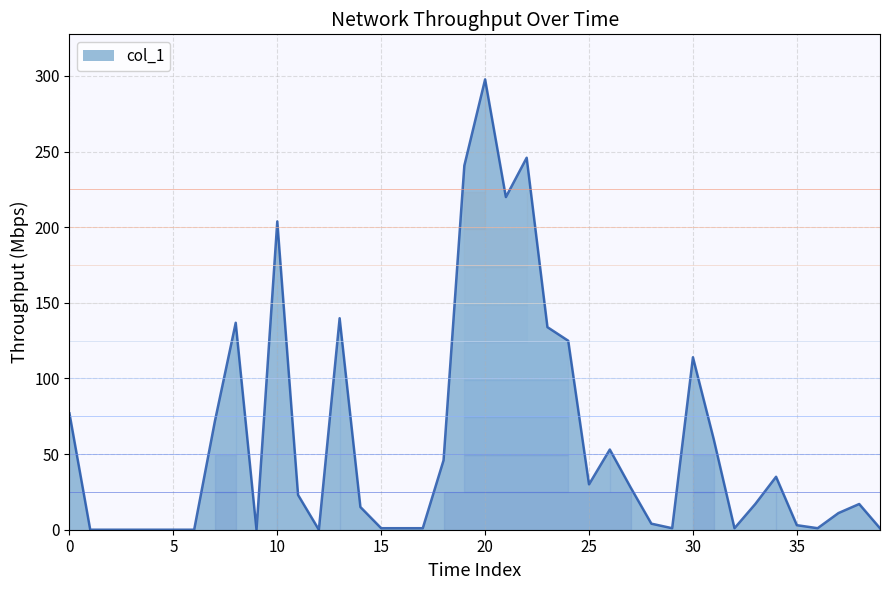

What is the difference between the maximum and minimum values?

297.7